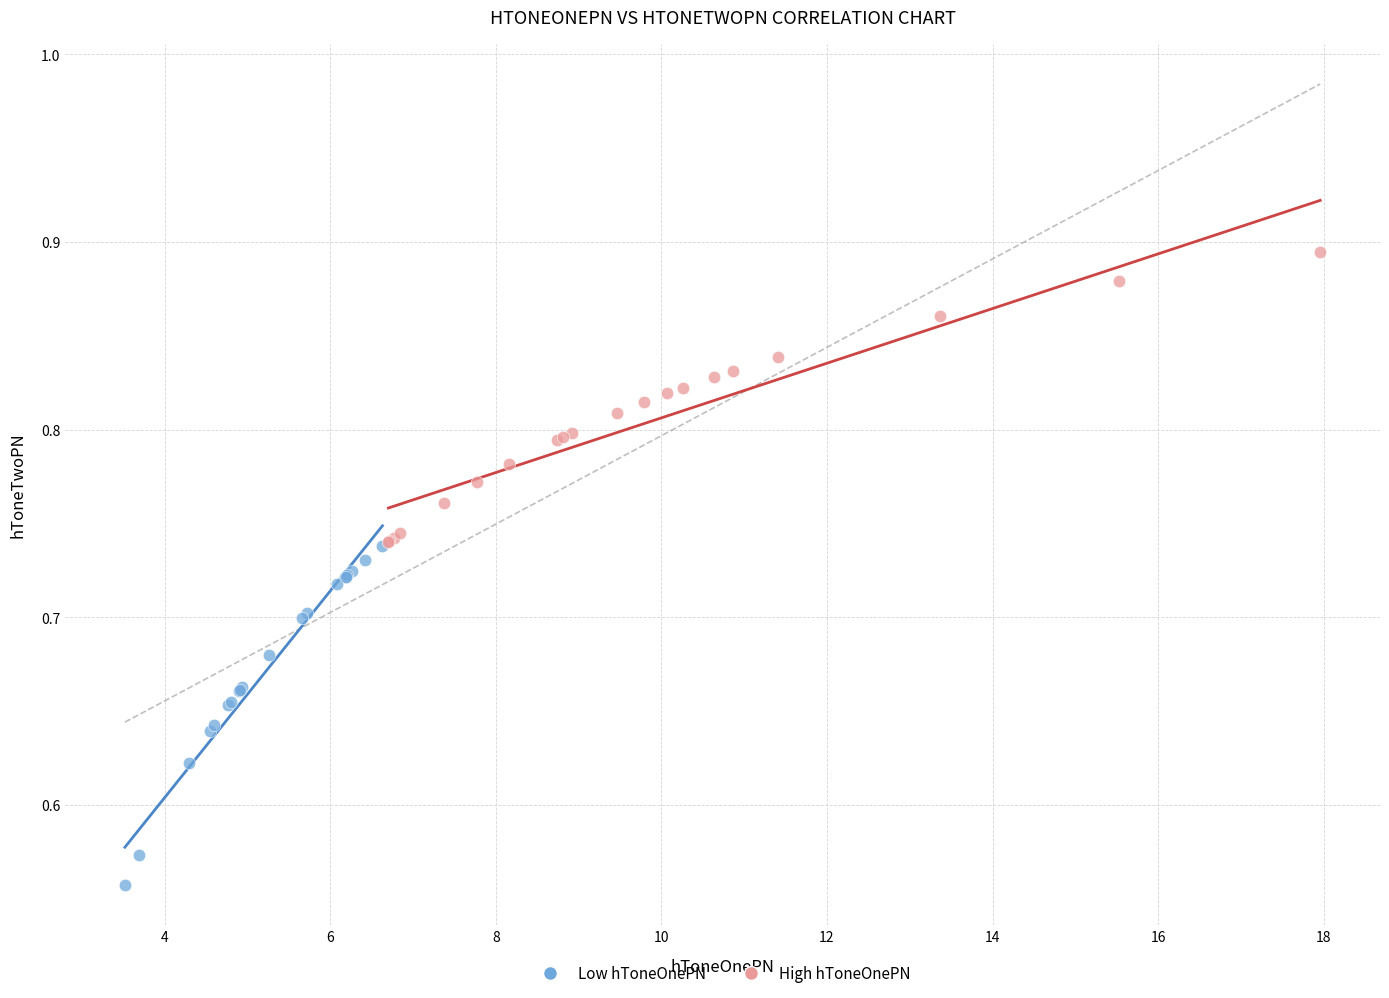

Which series reaches the maximum Y coordinate?

High hToneOnePN